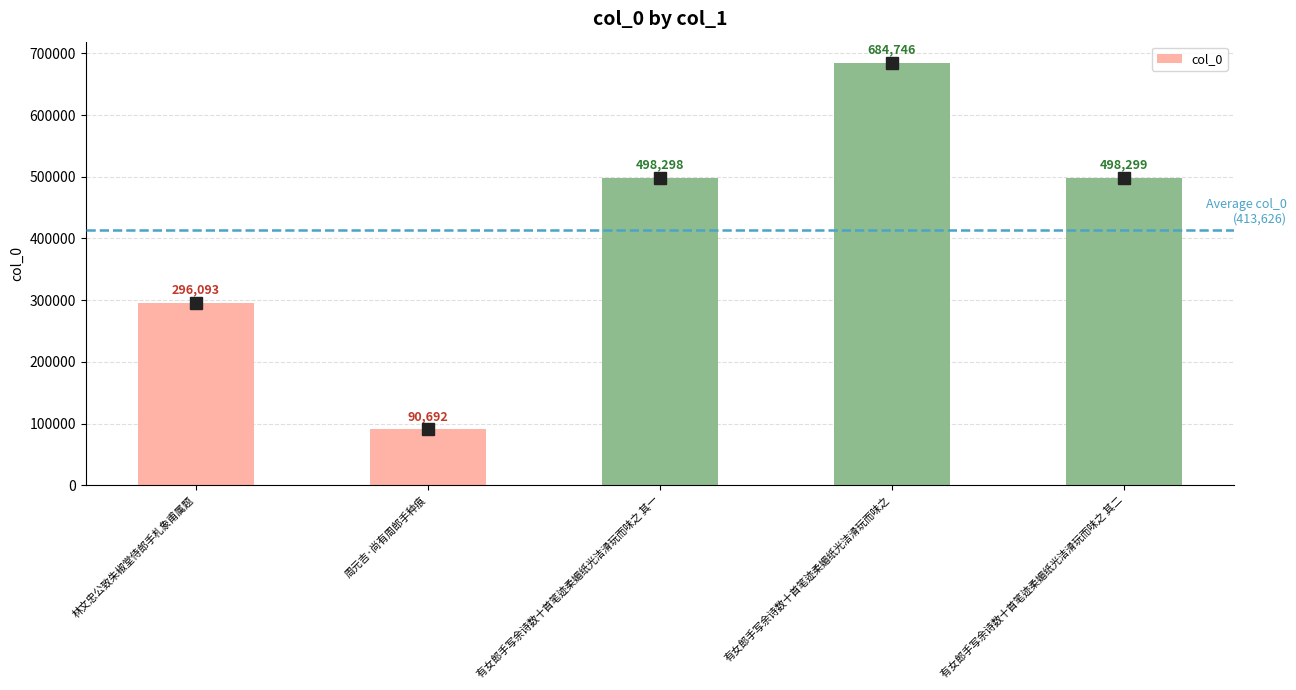

What is the greatest value displayed?

684746